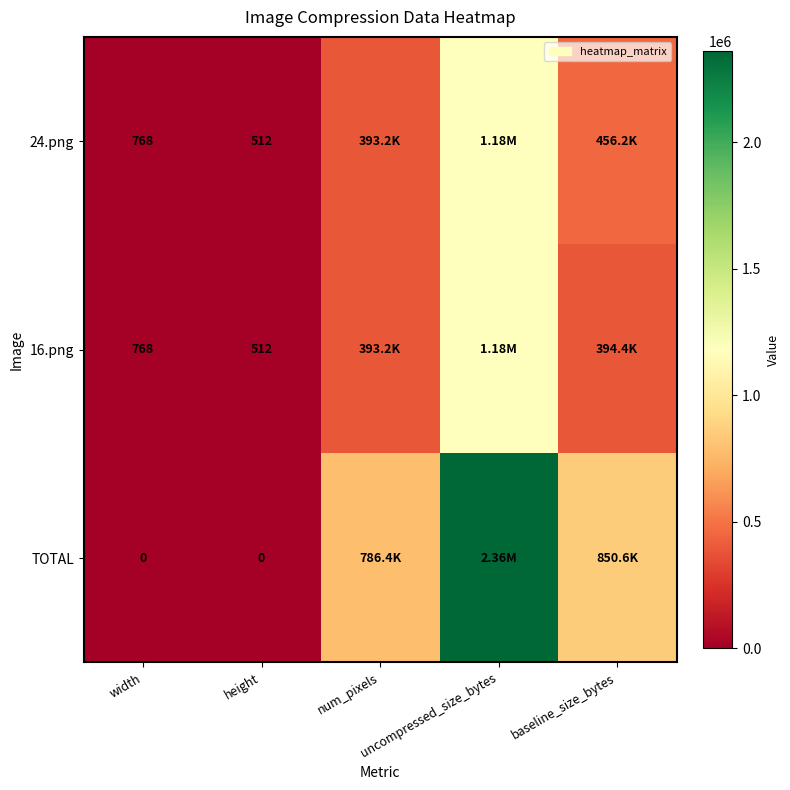

Read the TOTAL value at uncompressed_size_bytes, to the nearest 100.

2359300